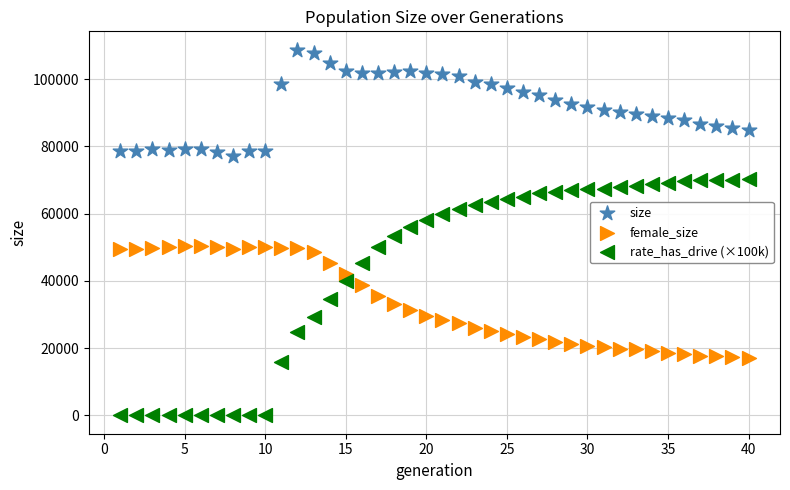

Across all data points, what is the range of X values (max minus min)?

39.0